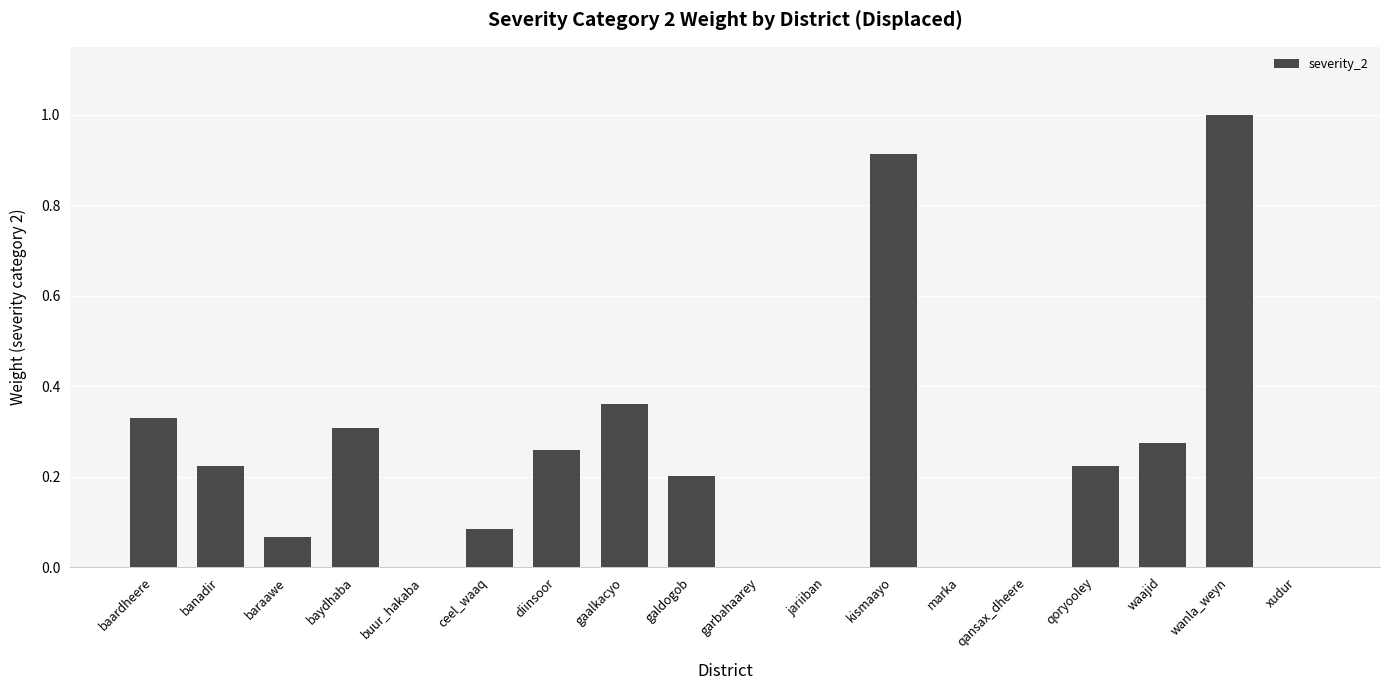

Which category has the highest value across all series?

wanla_weyn